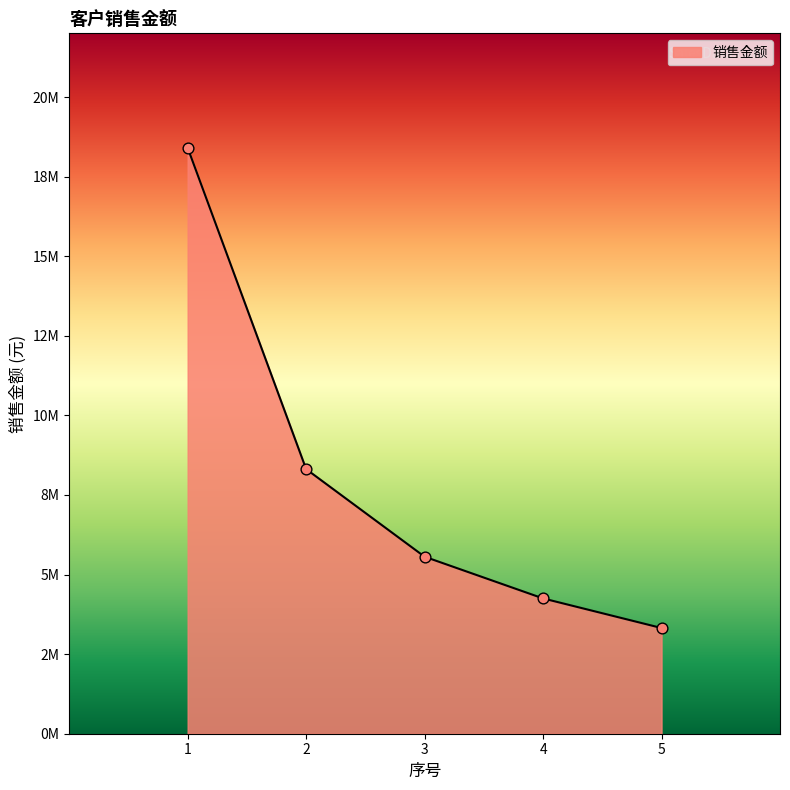

Is this an area chart (filled region under the line)?

Yes